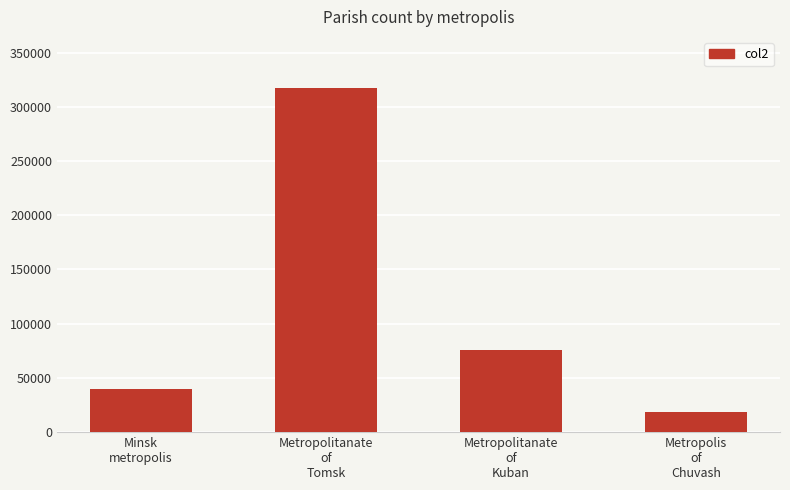

Rank the categories by value from highest to lowest.

Metropolitanate
of
Tomsk, Metropolitanate
of
Kuban, Minsk
metropolis, Metropolis
of
Chuvash